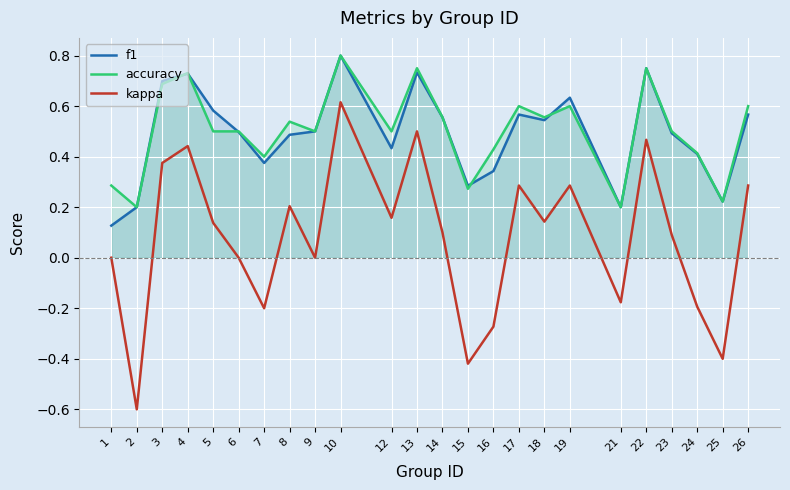

True or false: kappa has a value of 0.5 at 22.

True